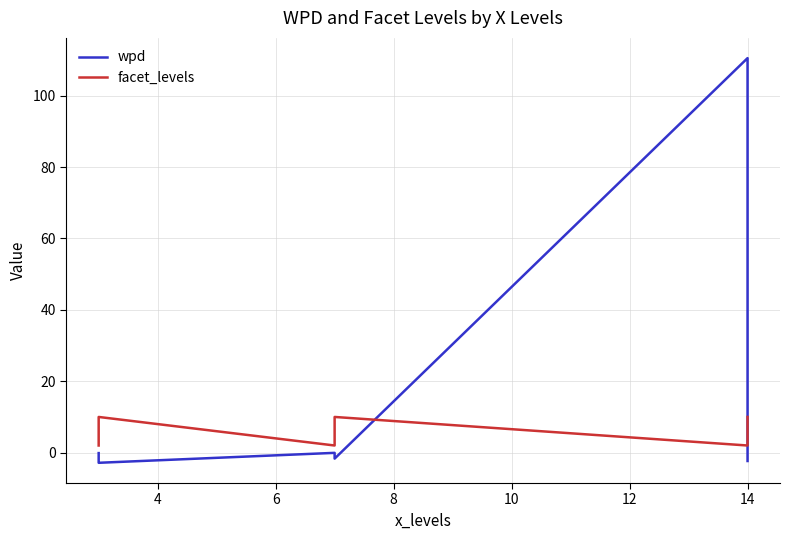

In facet_levels, how many points are lower than both neighbors (excluding endpoints)?

2